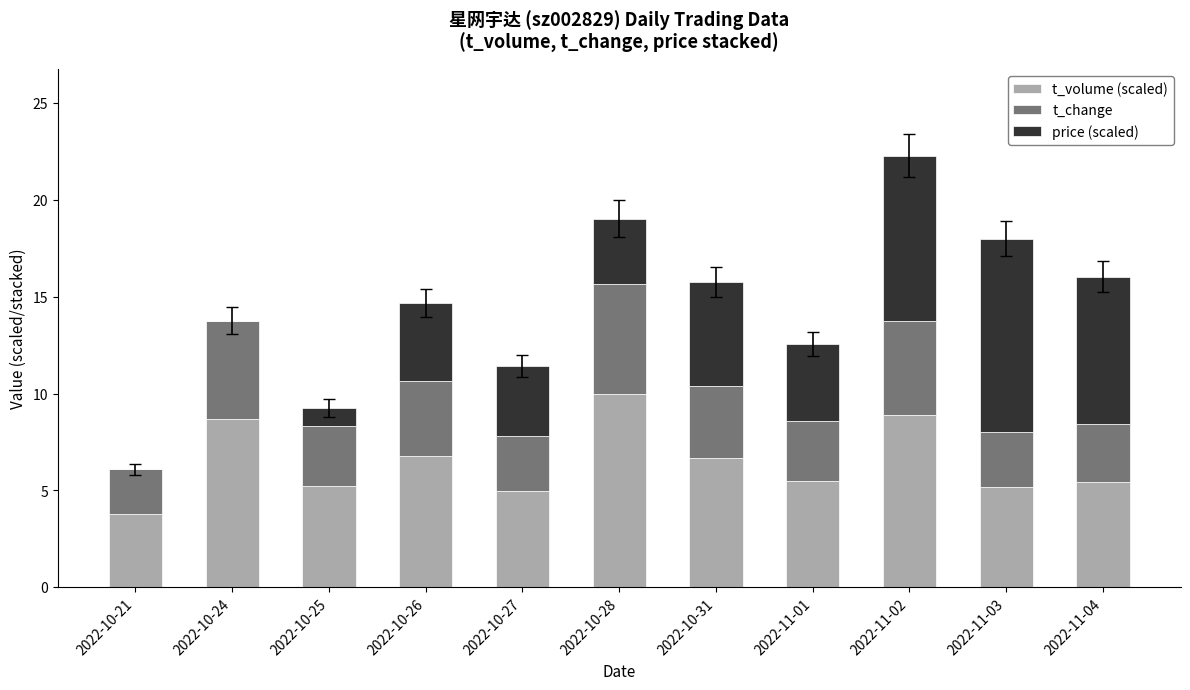

What is the total value across all series at 2022-10-28?

19.0